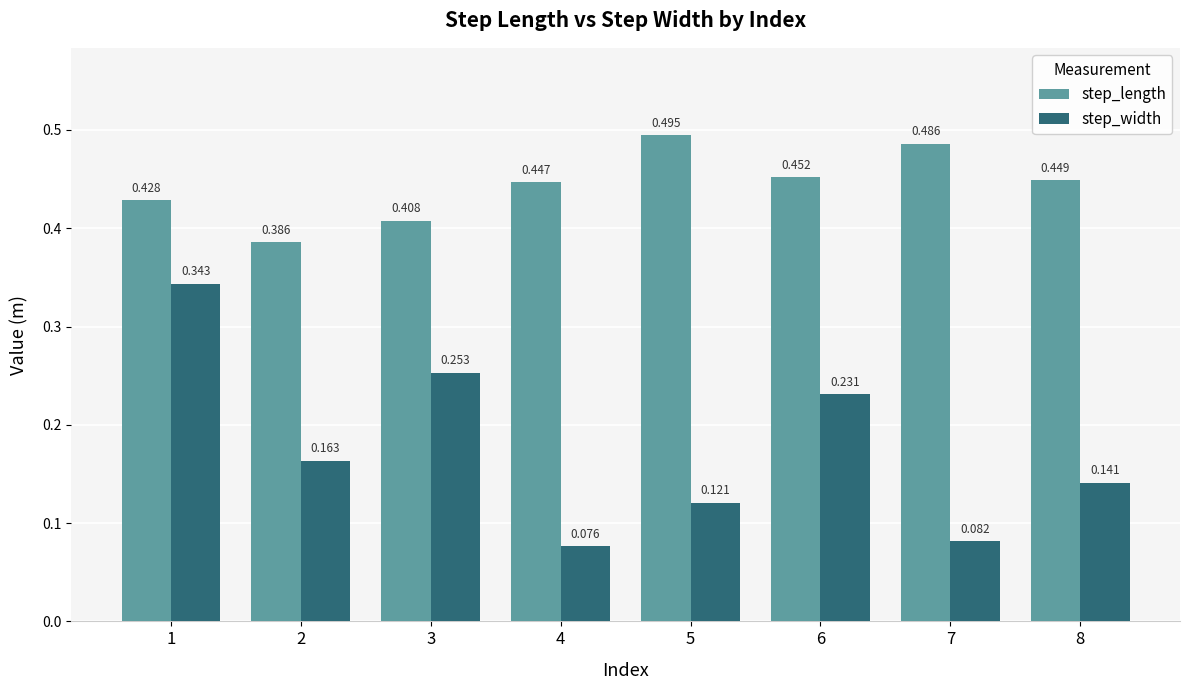

Are the bars horizontal?

No